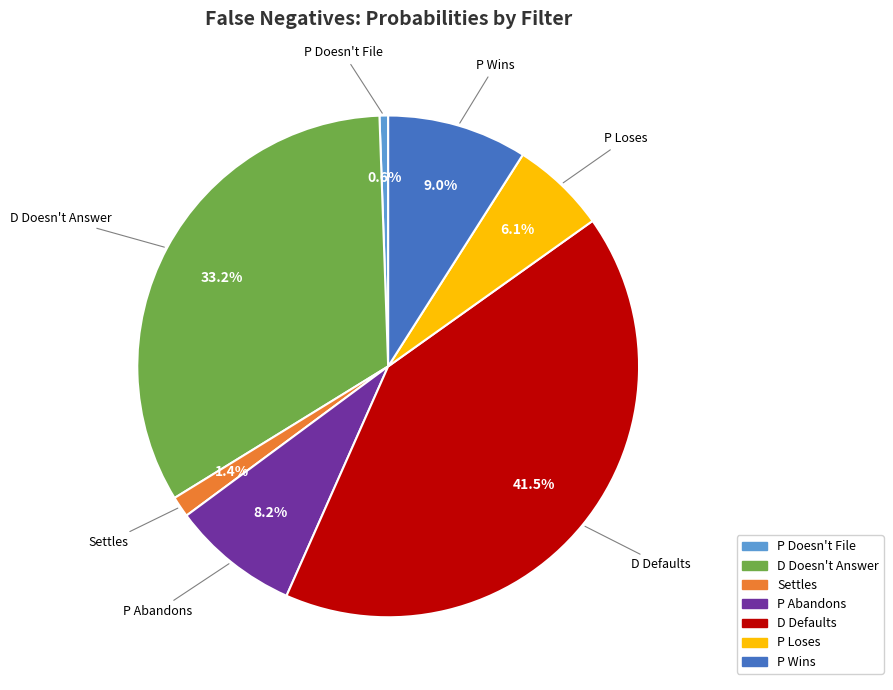

What percentage is the P Wins slice, to the nearest percent?

9%